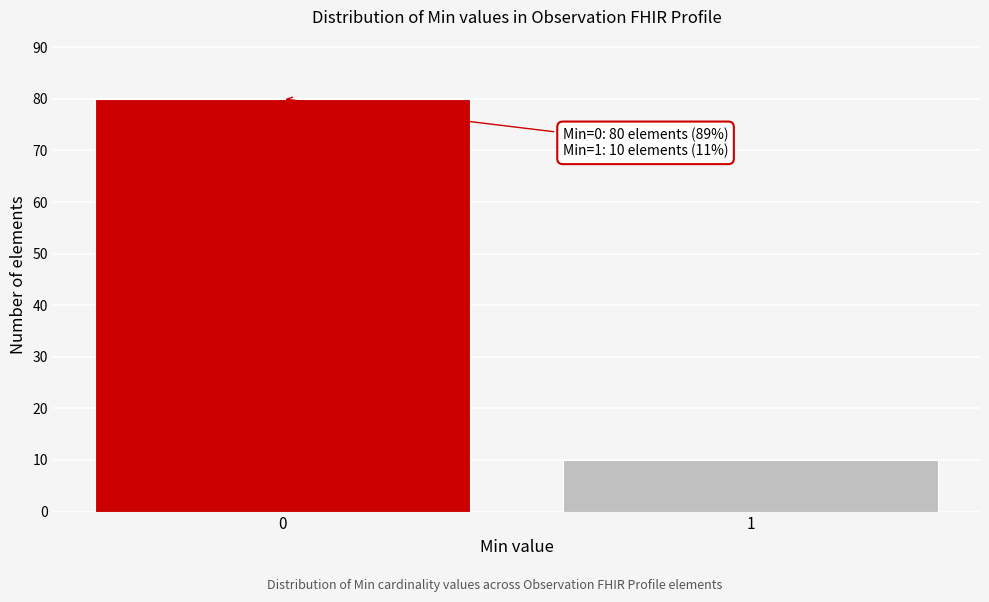

Reading left to right, list all the values displayed in this chart.

80	10